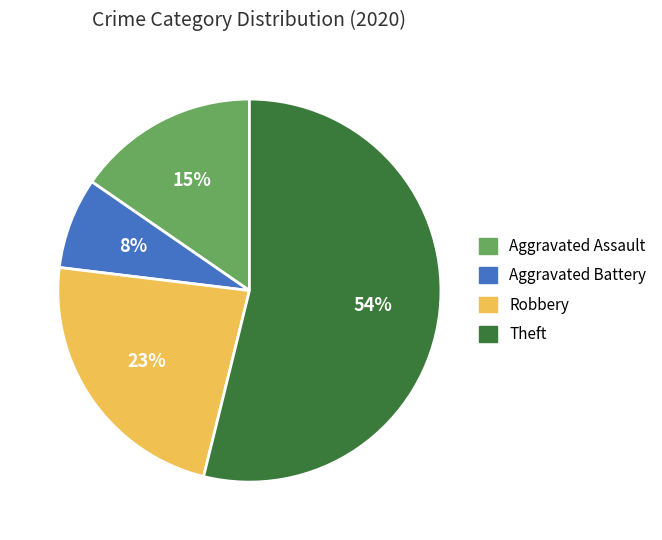

To the nearest percent, what percentage of the pie is Aggravated Assault?

15%